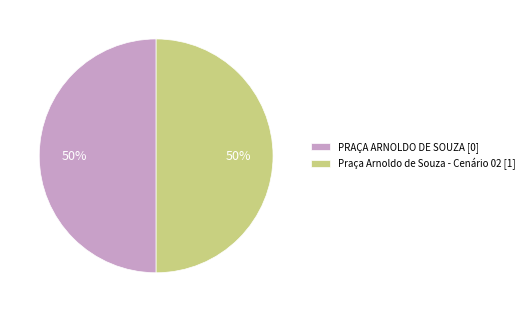

The Praça Arnoldo de Souza - Cenário 02 slice represents 86% of the pie. True or false?

False